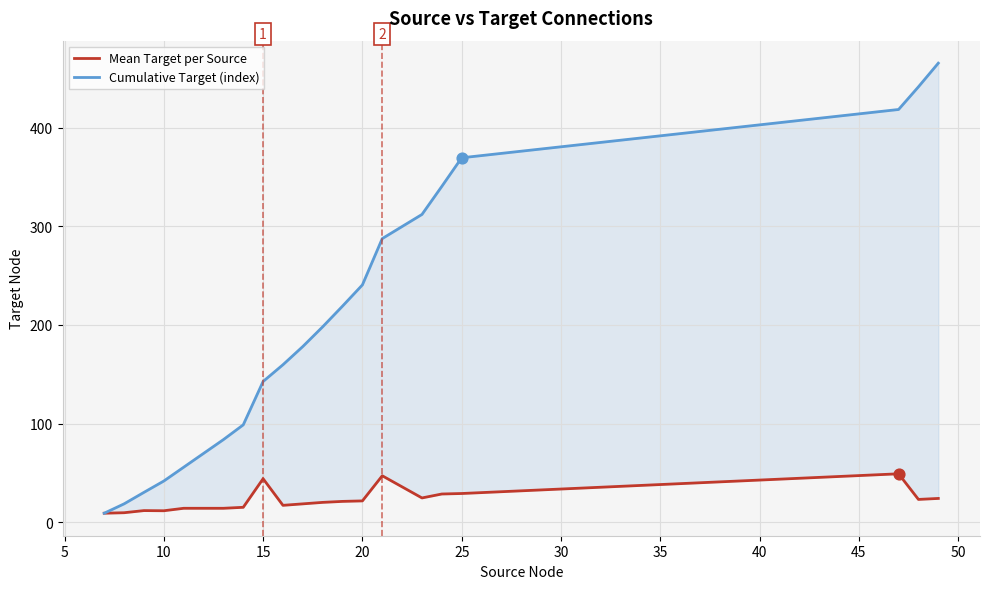

Which series reaches the maximum Y coordinate?

Cumulative Target (index)